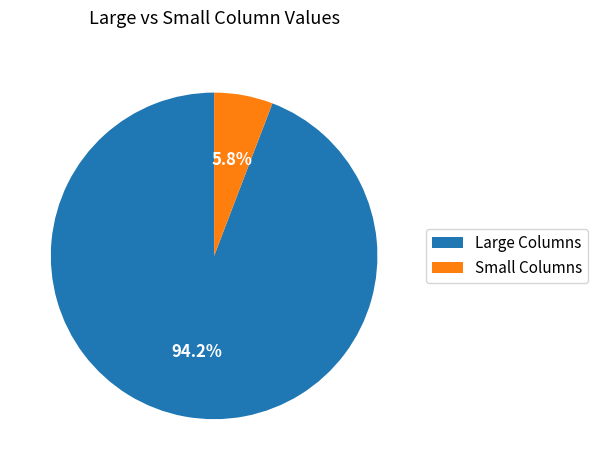

How much of the chart is everything except Large Columns?

5.8%